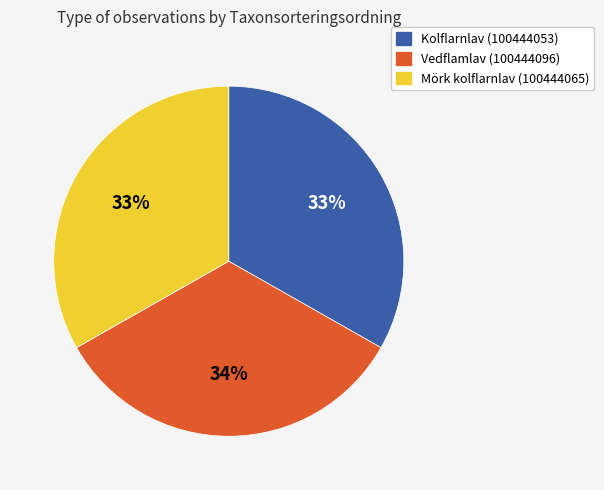

Approximately how many times larger is the value at Kolflarnlav (100444053) compared to Vedflamlav (100444096)?

1.0